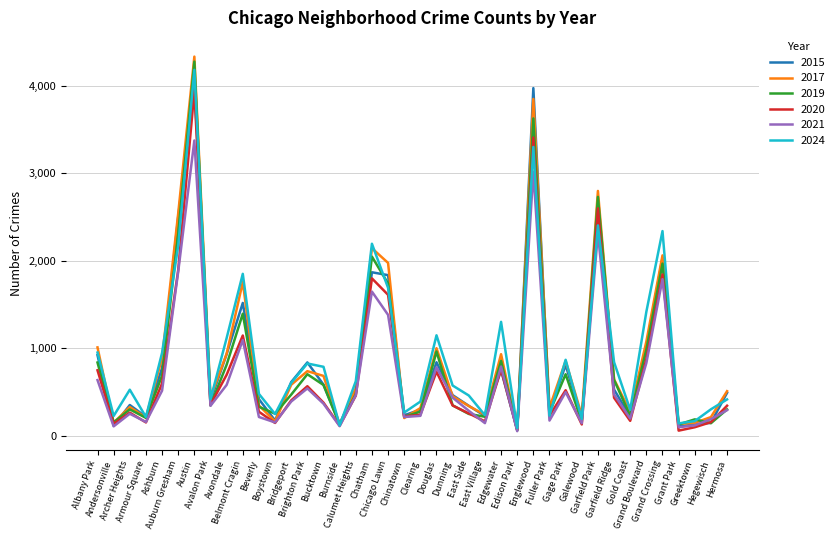

What is the sum of the 2019 values at Albany Park and Gage Park?

1536